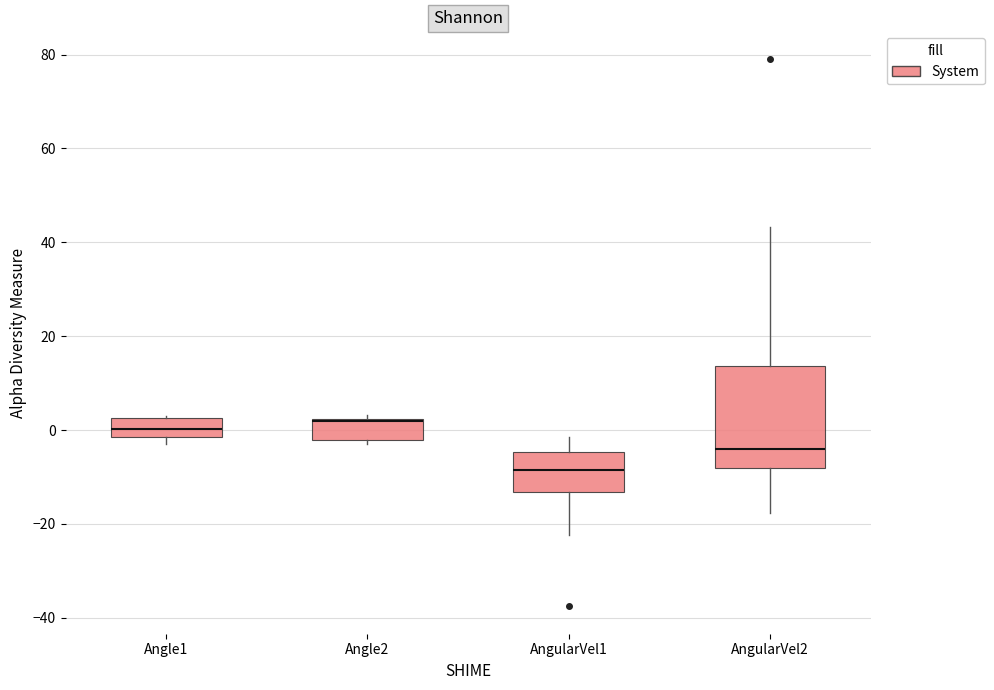

Which box is the tallest, from its lower edge to its upper edge?

AngularVel2